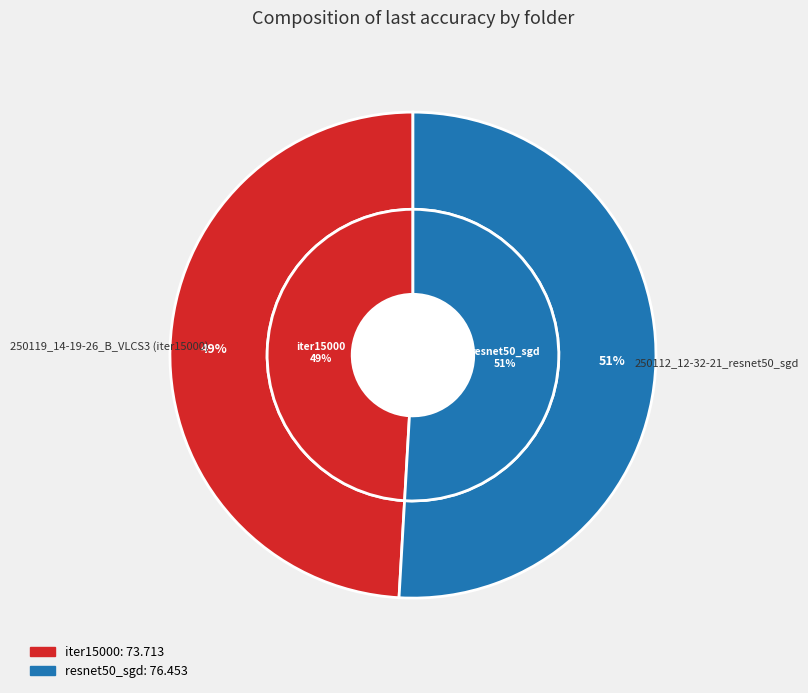

Which slice is the largest?

250112_12-32-21_resnet50_sgd